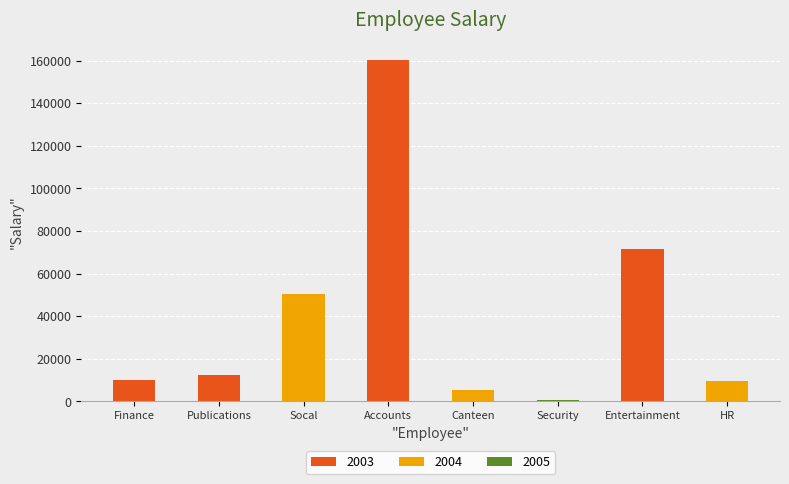

What is the sum of all values?

320538